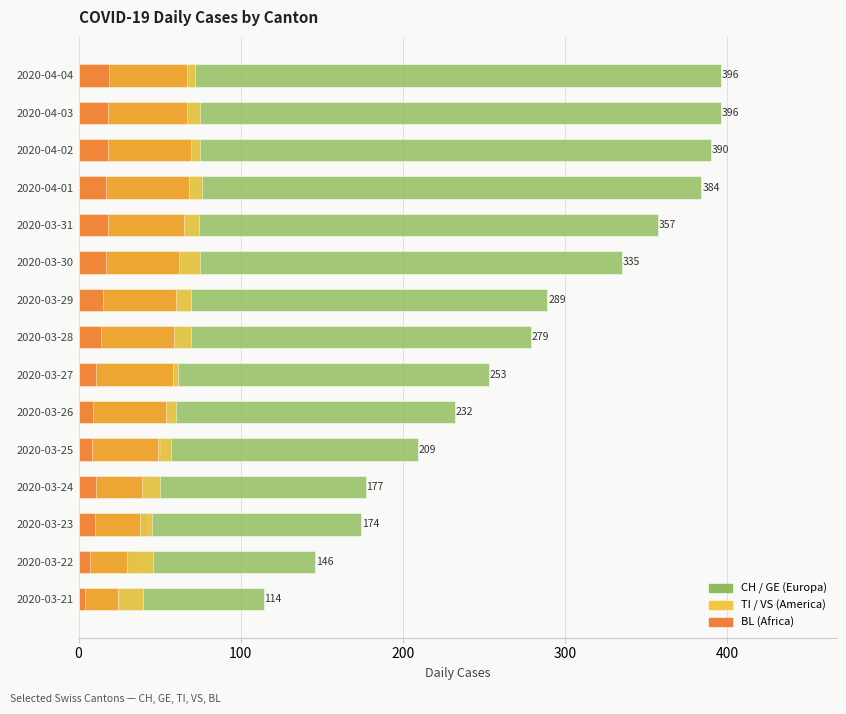

Are the bars horizontal?

Yes